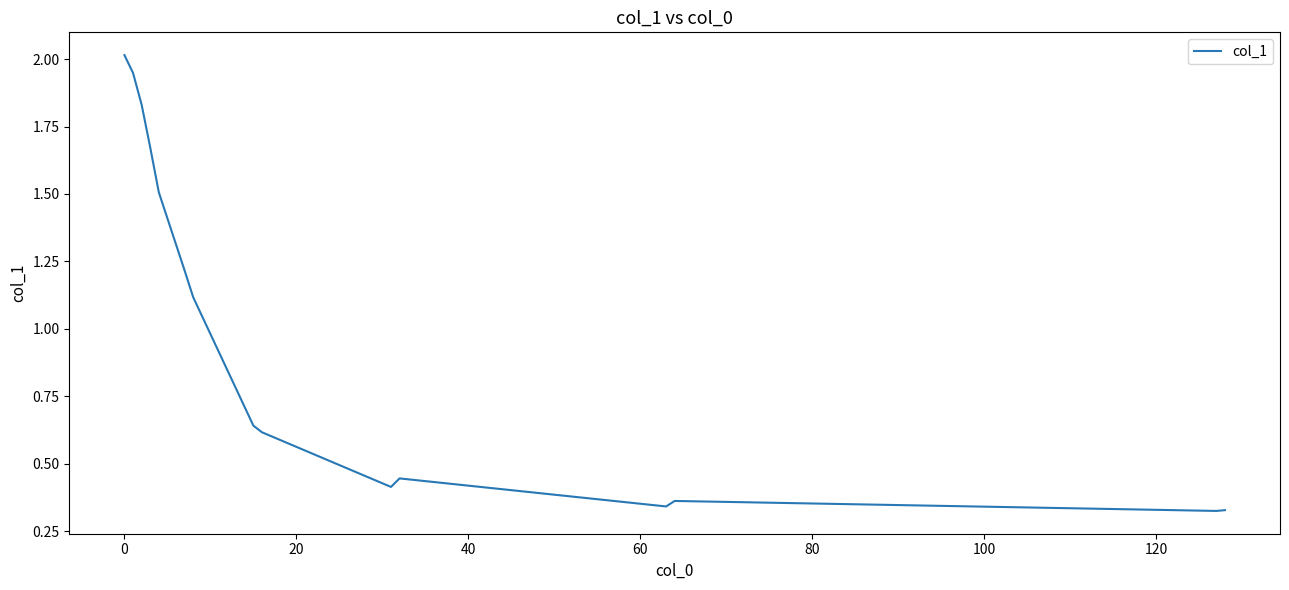

What is the greatest value displayed?

2.0